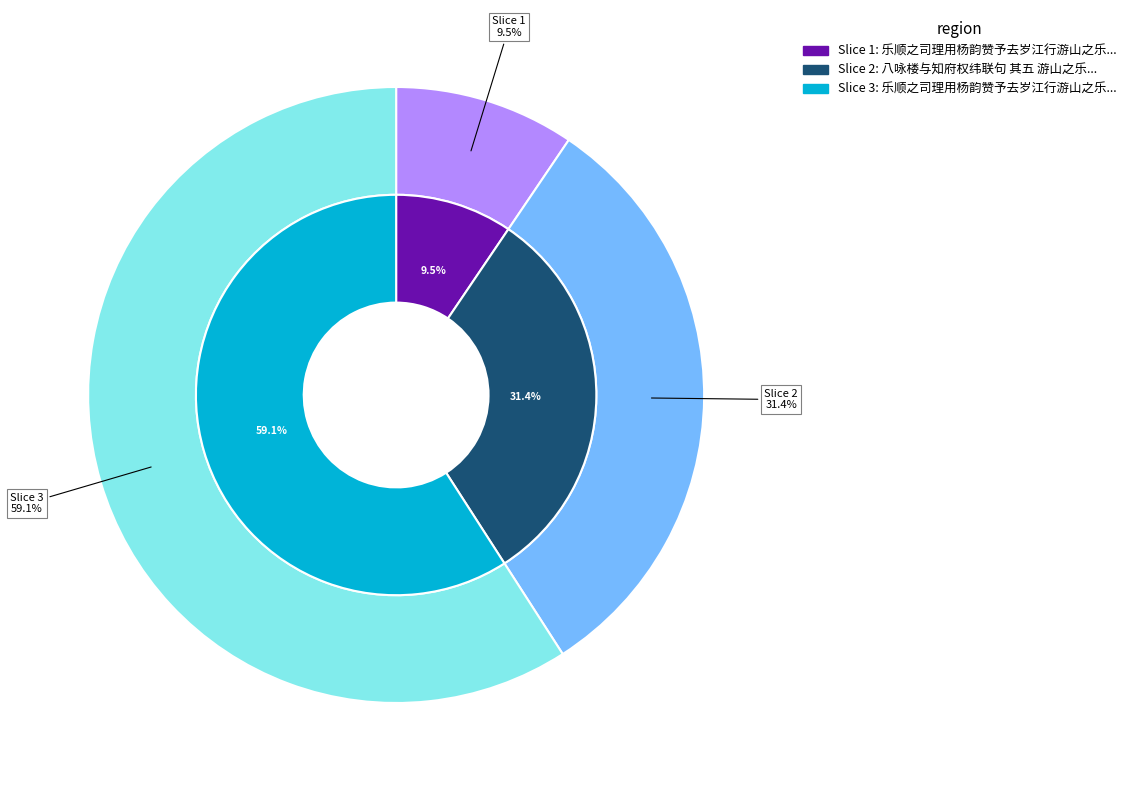

What is the change in value from 八咏楼与知府权纬联句 其五 游山之乐自杨文开下凡一十五人叶茂德不与作诗以诘之 to 乐顺之司理用杨韵赞予去岁江行游山之乐再次韵?

+444051